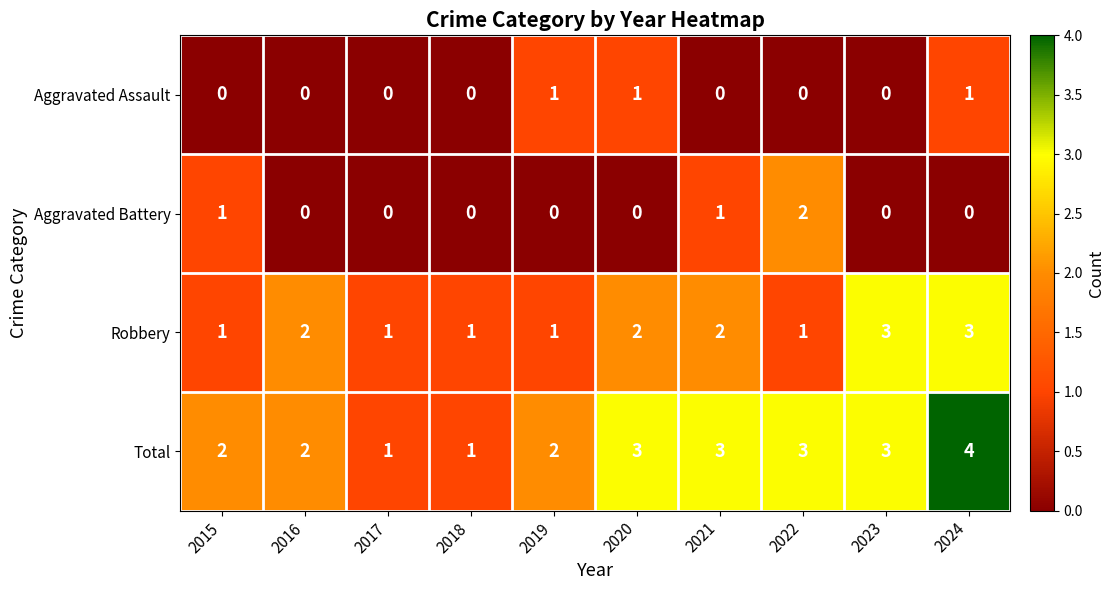

Count the Total values in the range 2 to 3.

7